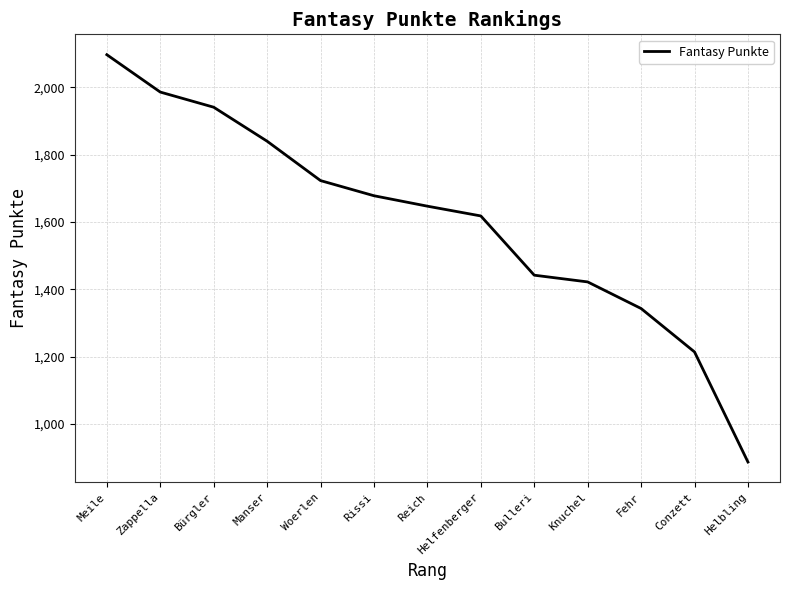

What is the greatest value displayed?

2097